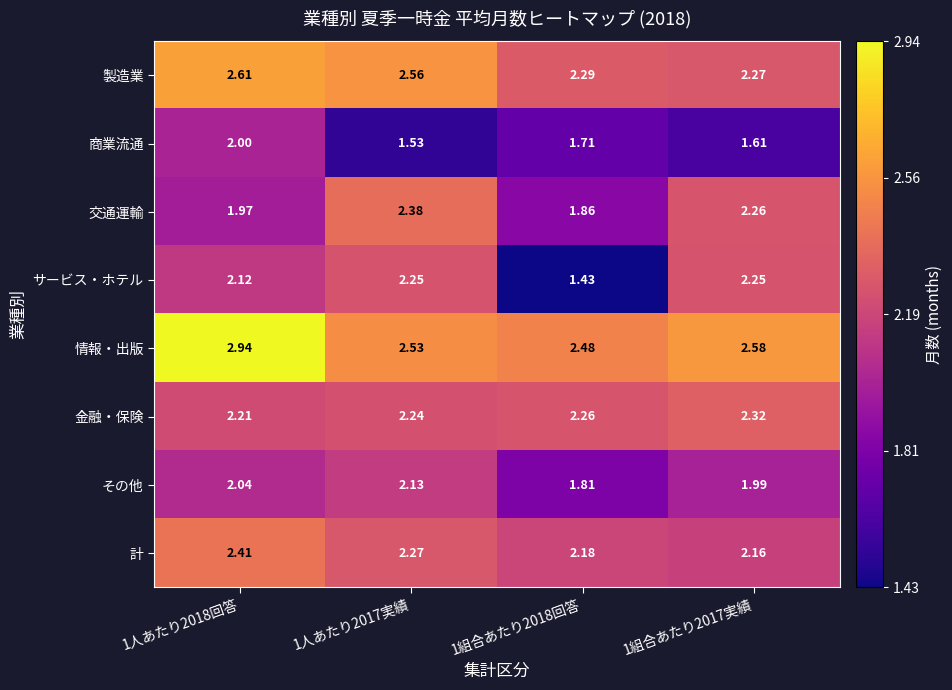

Rank the series at 1人あたり2017実績 from highest to lowest value.

製造業, 情報・出版, 交通運輸, 計, サービス・ホテル, 金融・保険, その他, 商業流通